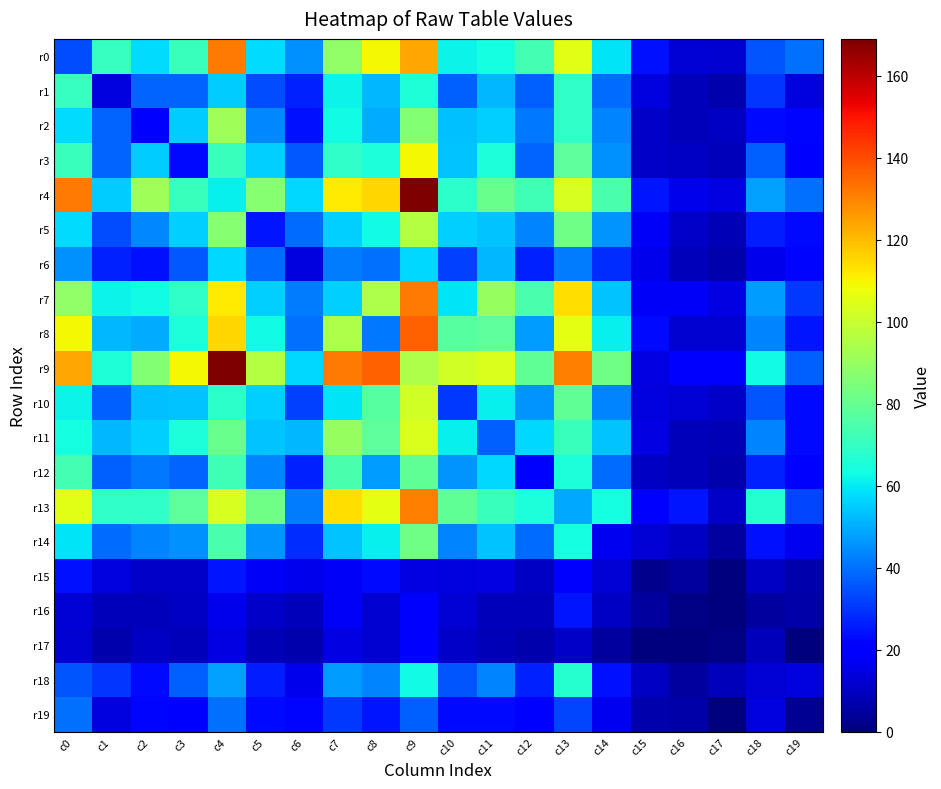

Reading left to right, list all the values displayed in this chart.

r0: c0=34	c1=70	c2=58	c3=71	c4=132	c5=58	c6=45	c7=89	c8=109	c9=124	c10=62	c11=64	c12=73	c13=105	c14=59	c15=24	c16=13	c17=12	c18=35	c19=40
r1: c0=70	c1=14	c2=38	c3=38	c4=55	c5=34	c6=27	c7=62	c8=52	c9=66	c10=37	c11=52	c12=37	c13=69	c14=39	c15=14	c16=9	c17=7	c18=30	c19=14
r2: c0=58	c1=38	c2=21	c3=55	c4=92	c5=44	c6=24	c7=63	c8=50	c9=86	c10=53	c11=56	c12=41	c13=69	c14=43	c15=11	c16=9	c17=10	c18=23	c19=22
r3: c0=71	c1=38	c2=55	c3=23	c4=71	c5=56	c6=36	c7=69	c8=65	c9=109	c10=54	c11=65	c12=38	c13=78	c14=45	c15=11	c16=10	c17=9	c18=37	c19=19
r4: c0=132	c1=55	c2=92	c3=71	c4=61	c5=87	c6=57	c7=112	c8=115	c9=169	c10=68	c11=81	c12=72	c13=103	c14=74	c15=25	c16=16	c17=15	c18=48	c19=40
r5: c0=58	c1=34	c2=44	c3=56	c4=87	c5=25	c6=39	c7=56	c8=63	c9=96	c10=56	c11=54	c12=43	c13=82	c14=46	c15=18	c16=11	c17=8	c18=26	c19=23
r6: c0=45	c1=27	c2=24	c3=36	c4=57	c5=39	c6=14	c7=42	c8=40	c9=57	c10=32	c11=52	c12=27	c13=42	c14=29	c15=16	c16=9	c17=7	c18=16	c19=22
r7: c0=89	c1=62	c2=63	c3=69	c4=112	c5=56	c6=42	c7=56	c8=95	c9=132	c10=59	c11=90	c12=74	c13=114	c14=54	c15=18	c16=18	c17=15	c18=47	c19=31
r8: c0=109	c1=52	c2=50	c3=65	c4=115	c5=63	c6=40	c7=95	c8=41	c9=136	c10=77	c11=78	c12=47	c13=106	c14=61	c15=23	c16=12	c17=12	c18=43	c19=25
r9: c0=124	c1=66	c2=86	c3=109	c4=169	c5=96	c6=57	c7=132	c8=136	c9=95	c10=102	c11=104	c12=79	c13=131	c14=82	c15=15	c16=21	c17=20	c18=63	c19=37
r10: c0=62	c1=37	c2=53	c3=54	c4=68	c5=56	c6=32	c7=59	c8=77	c9=102	c10=31	c11=61	c12=46	c13=79	c14=43	c15=14	c16=13	c17=11	c18=35	c19=23
r11: c0=64	c1=52	c2=56	c3=65	c4=81	c5=54	c6=52	c7=90	c8=78	c9=104	c10=61	c11=37	c12=57	c13=71	c14=54	c15=15	c16=9	c17=8	c18=43	c19=23
r12: c0=73	c1=37	c2=41	c3=38	c4=72	c5=43	c6=27	c7=74	c8=47	c9=79	c10=46	c11=57	c12=20	c13=65	c14=39	c15=10	c16=9	c17=7	c18=27	c19=20
r13: c0=105	c1=69	c2=69	c3=78	c4=103	c5=82	c6=42	c7=114	c8=106	c9=131	c10=79	c11=71	c12=65	c13=49	c14=64	c15=20	c16=25	c17=11	c18=67	c19=33
r14: c0=59	c1=39	c2=43	c3=45	c4=74	c5=46	c6=29	c7=54	c8=61	c9=82	c10=43	c11=54	c12=39	c13=64	c14=17	c15=13	c16=10	c17=5	c18=24	c19=17
r15: c0=24	c1=14	c2=11	c3=11	c4=25	c5=18	c6=16	c7=18	c8=23	c9=15	c10=14	c11=15	c12=10	c13=20	c14=13	c15=2	c16=5	c17=0	c18=10	c19=7
r16: c0=13	c1=9	c2=9	c3=10	c4=16	c5=11	c6=9	c7=18	c8=12	c9=21	c10=13	c11=9	c12=9	c13=25	c14=10	c15=5	c16=1	c17=0	c18=5	c19=6
r17: c0=12	c1=7	c2=10	c3=9	c4=15	c5=8	c6=7	c7=15	c8=12	c9=20	c10=11	c11=8	c12=7	c13=11	c14=5	c15=0	c16=0	c17=1	c18=9	c19=0
r18: c0=35	c1=30	c2=23	c3=37	c4=48	c5=26	c6=16	c7=47	c8=43	c9=63	c10=35	c11=43	c12=27	c13=67	c14=24	c15=10	c16=5	c17=9	c18=13	c19=14
r19: c0=40	c1=14	c2=22	c3=19	c4=40	c5=23	c6=22	c7=31	c8=25	c9=37	c10=23	c11=23	c12=20	c13=33	c14=17	c15=7	c16=6	c17=0	c18=14	c19=3